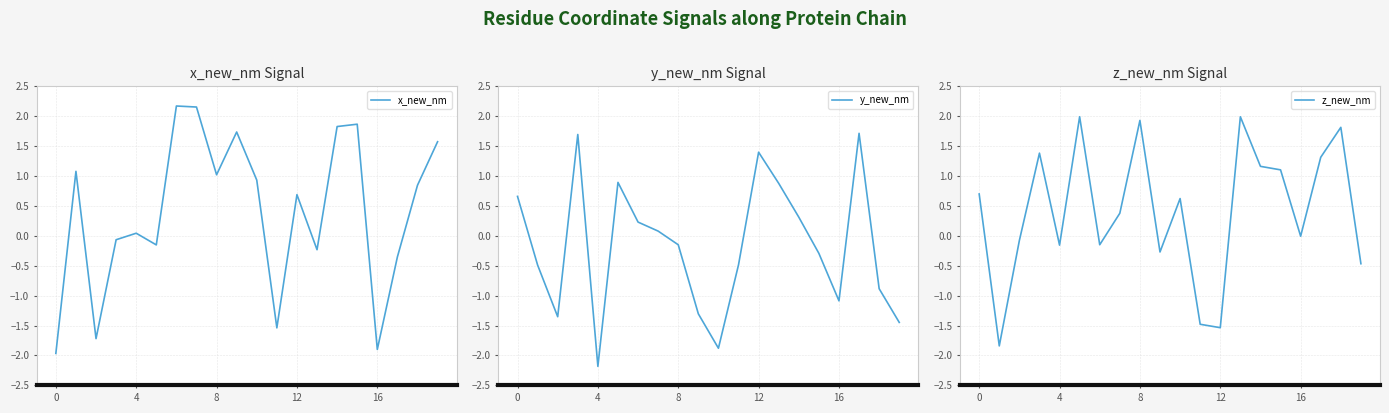

What is the label of the 18th point from the left?

17